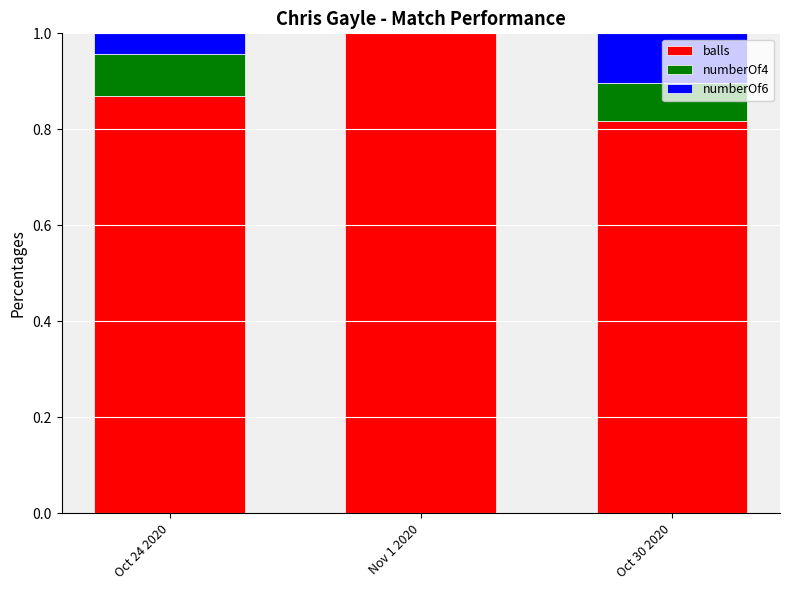

At which label is balls closest to 0?

Oct 30 2020